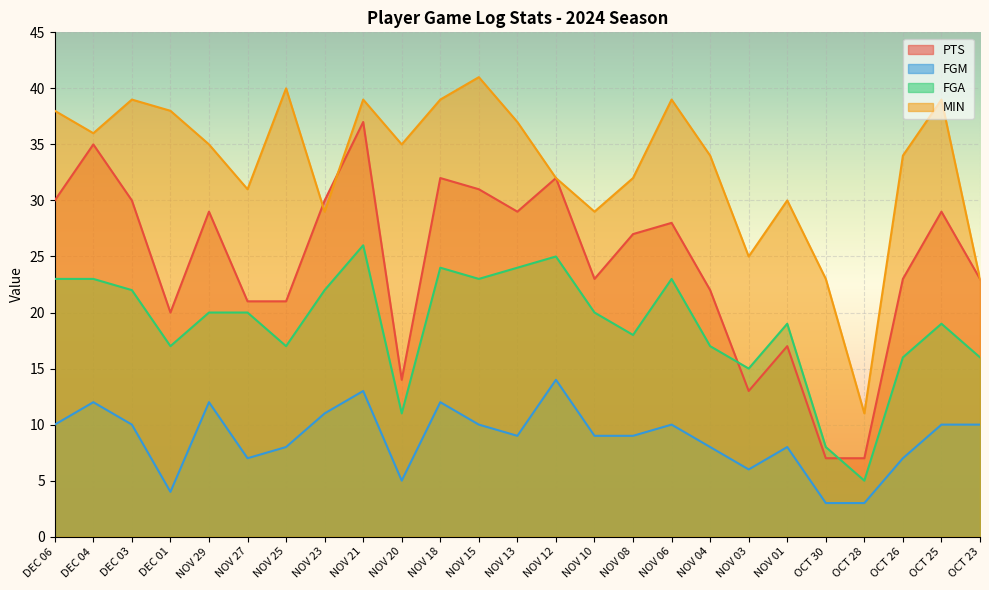

True or false: FGA and FGM cross at least once.

False